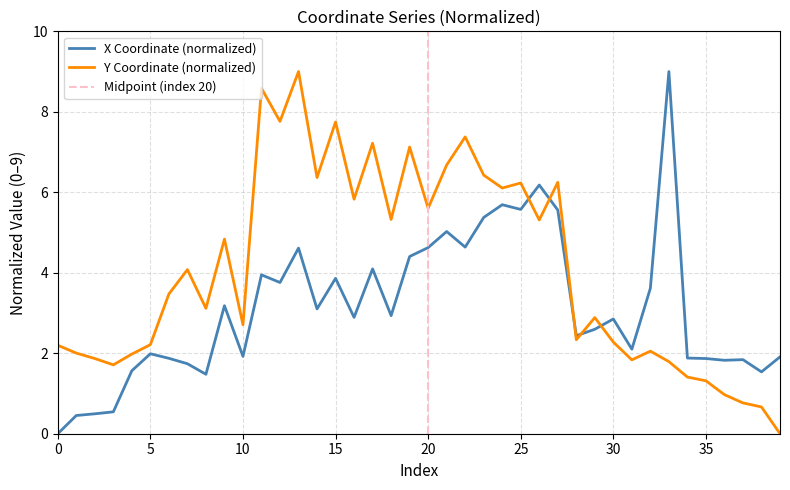

What is the value of the x point at the 38th from the left?

1.8